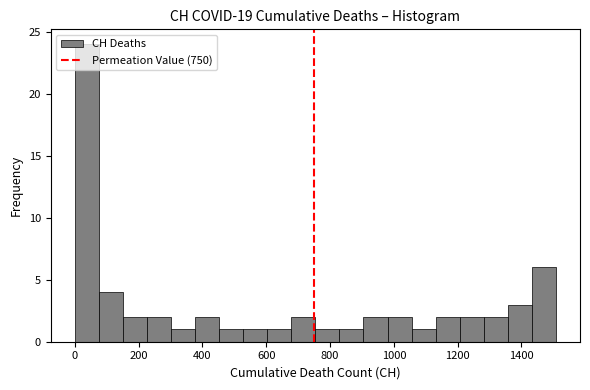

Around what value on the x-axis is the tallest bar? Give the approximate position of its centre, as read against the axis.

40